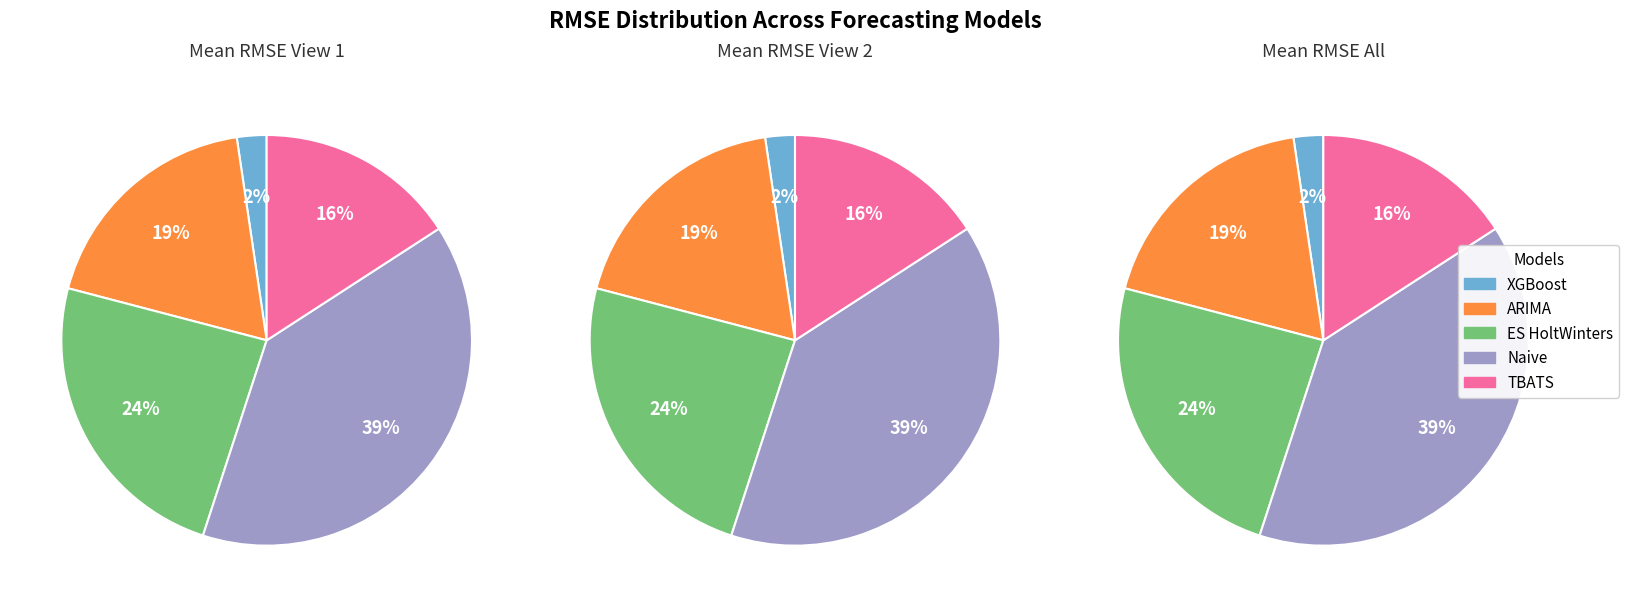

To the nearest percent, what percentage of the pie is TBATS?

16%